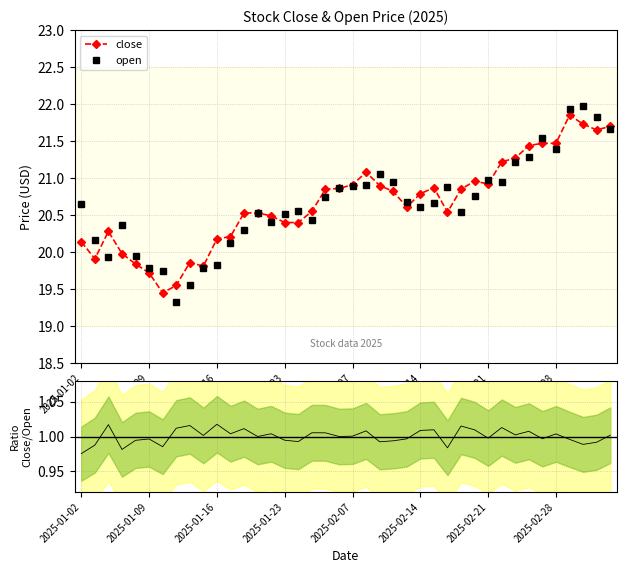

What is the minimum value for open?

19.3